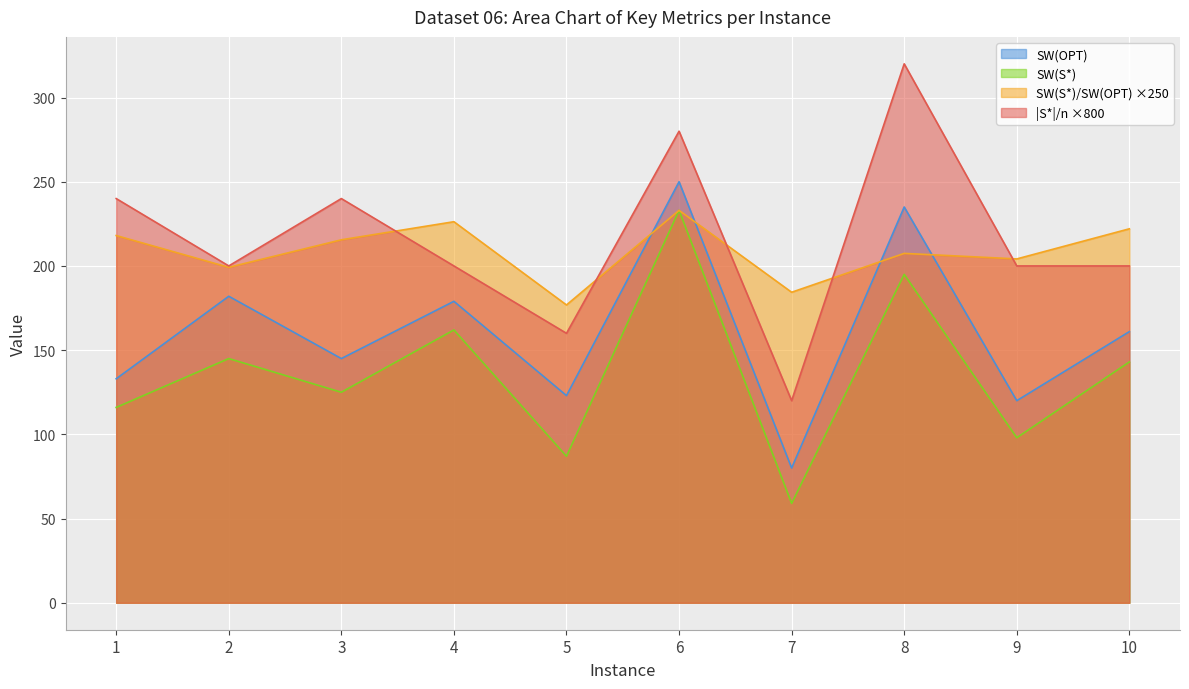

How many interior local peaks does the SW(OPT) series have?

4